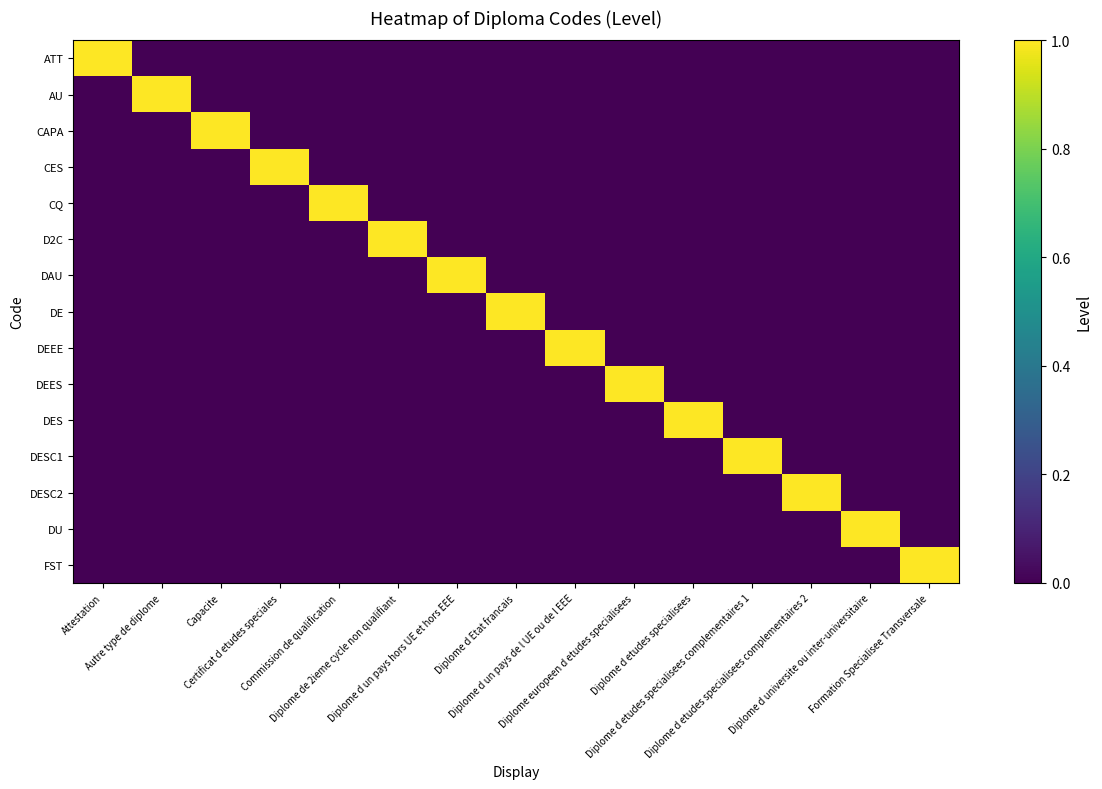

What is the total value across all series at Diplome de 2ieme cycle non qualifiant?

1